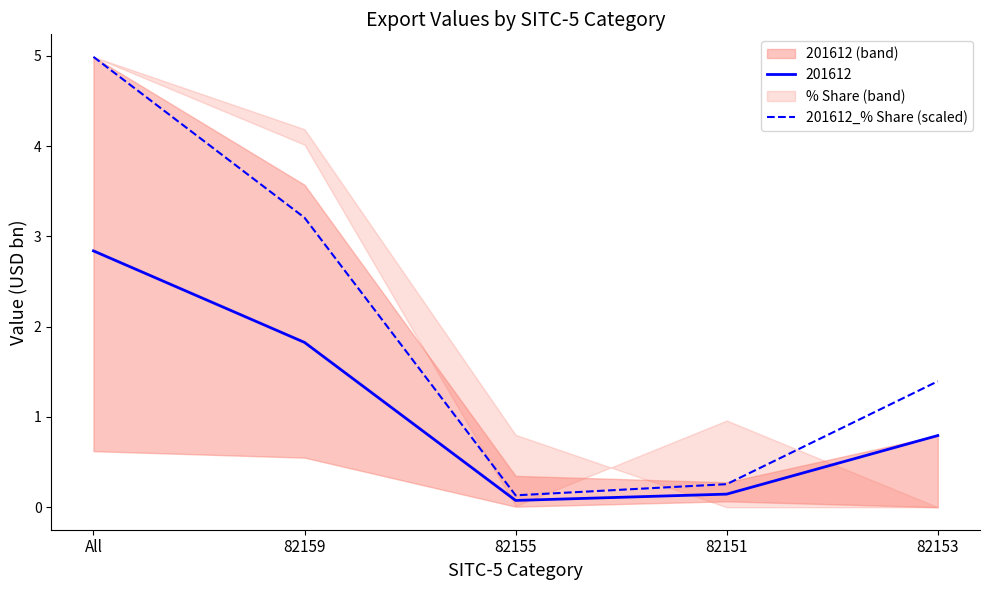

Is the value of 201612 at 82151 greater than the value of 201612_% Share (scaled) at 82159?

No